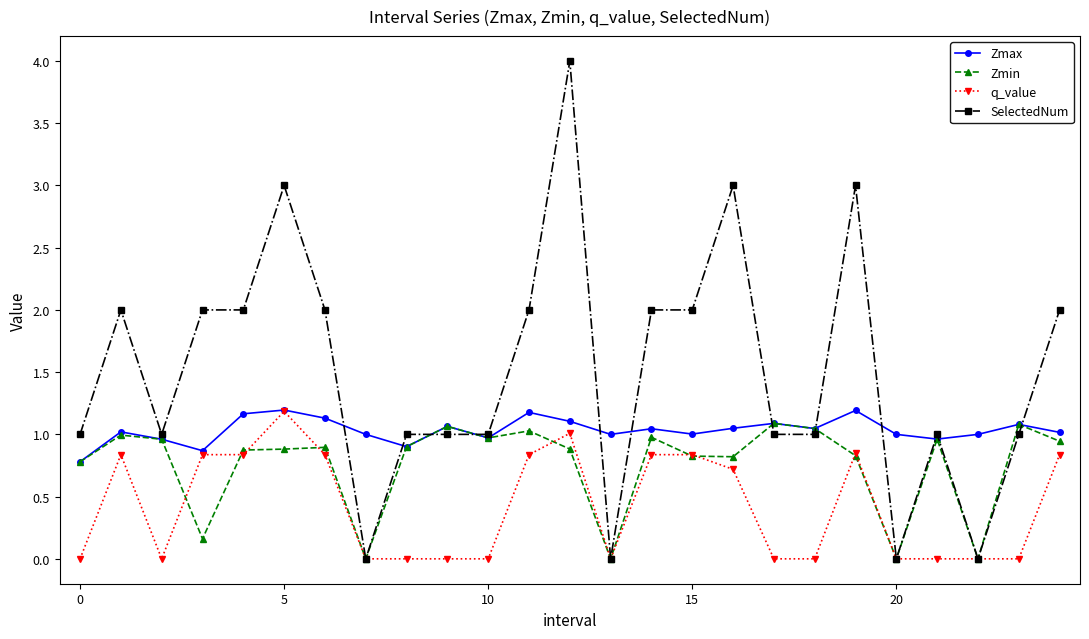

Which series has the largest total across all categories?

SelectedNum